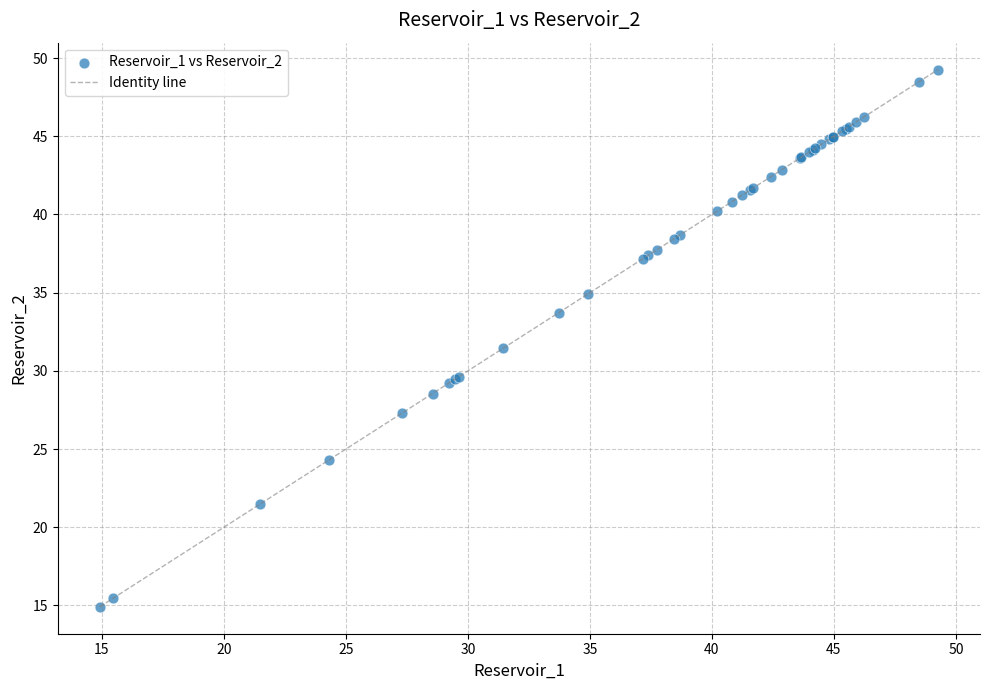

What Y value in the scatter plot is closest to 32?

31.5